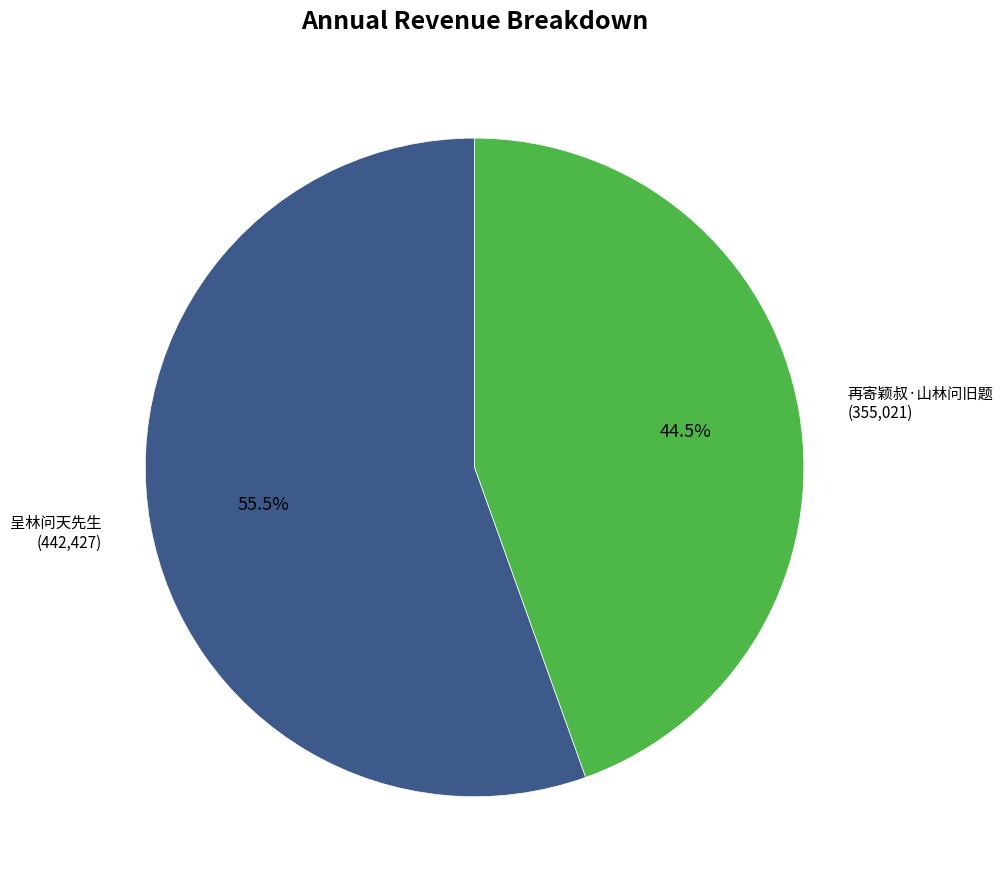

To the nearest percent, what is the average slice percentage?

50%